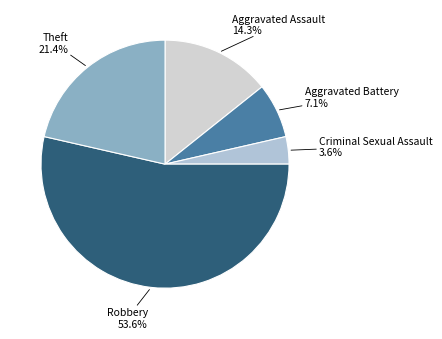

Does any single category account for the majority?

Yes